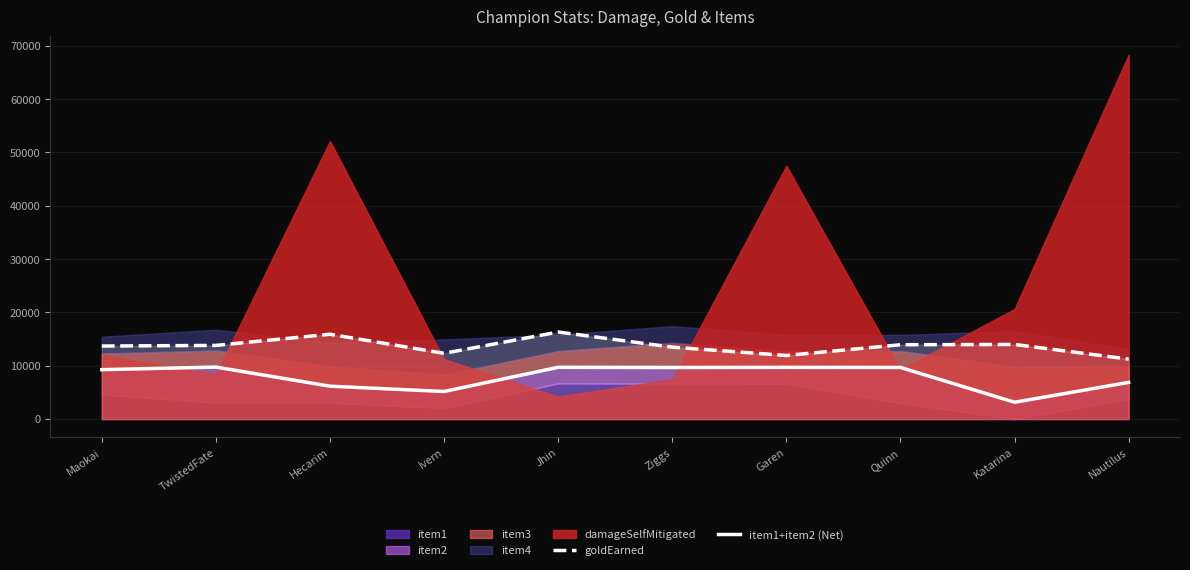

True or false: goldEarned and item1+item2 (Net) intersect in this chart.

False